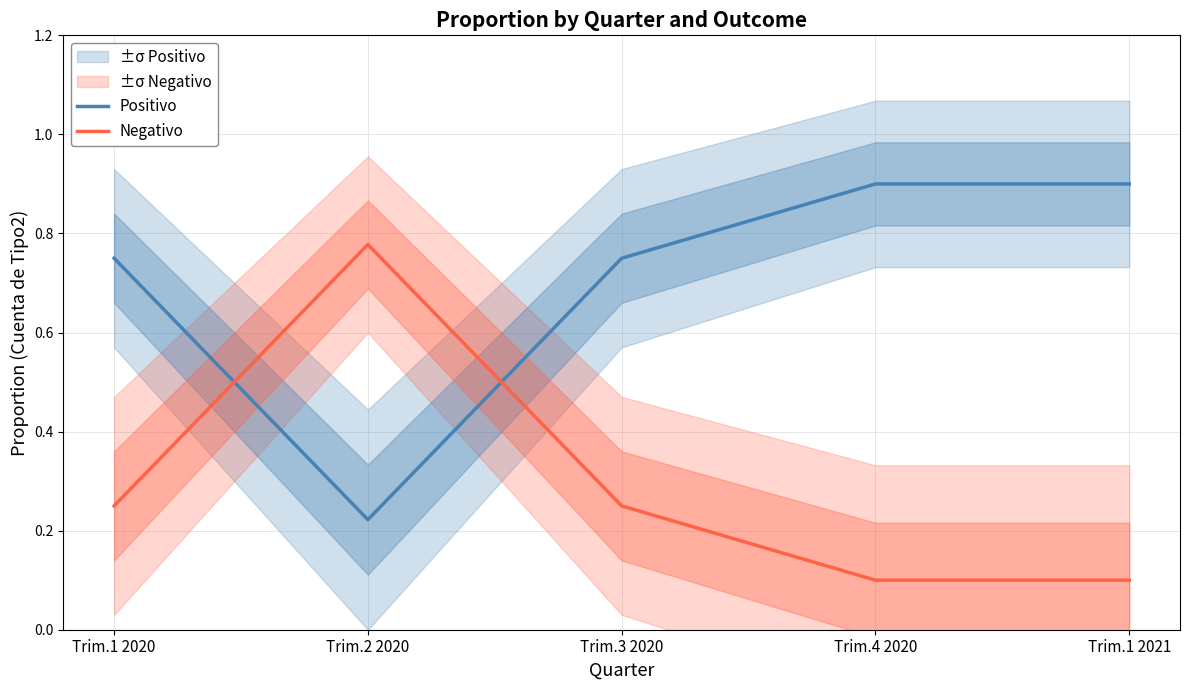

Rank the series by their maximum value, from lowest to highest.

Negativo, Positivo